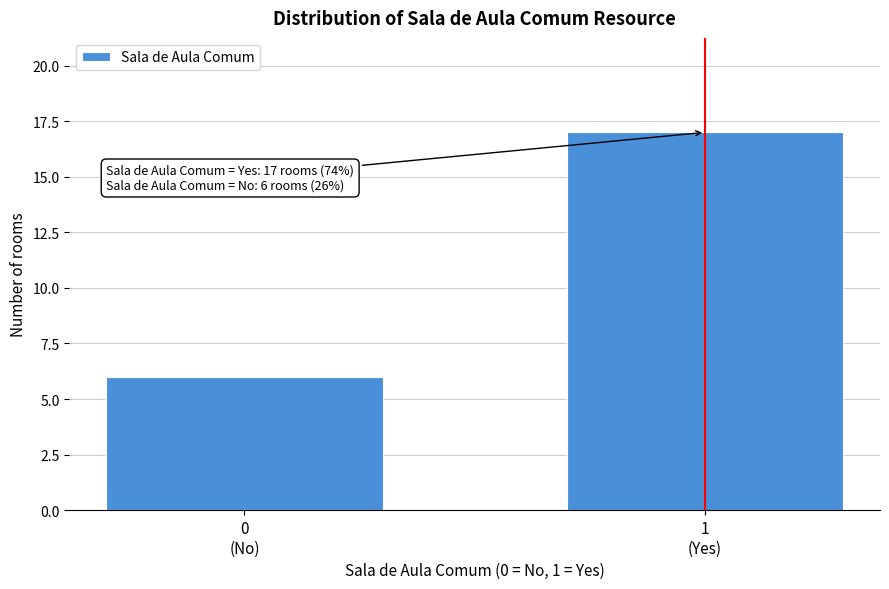

Reading right to left, list all the values displayed in this chart.

17	6